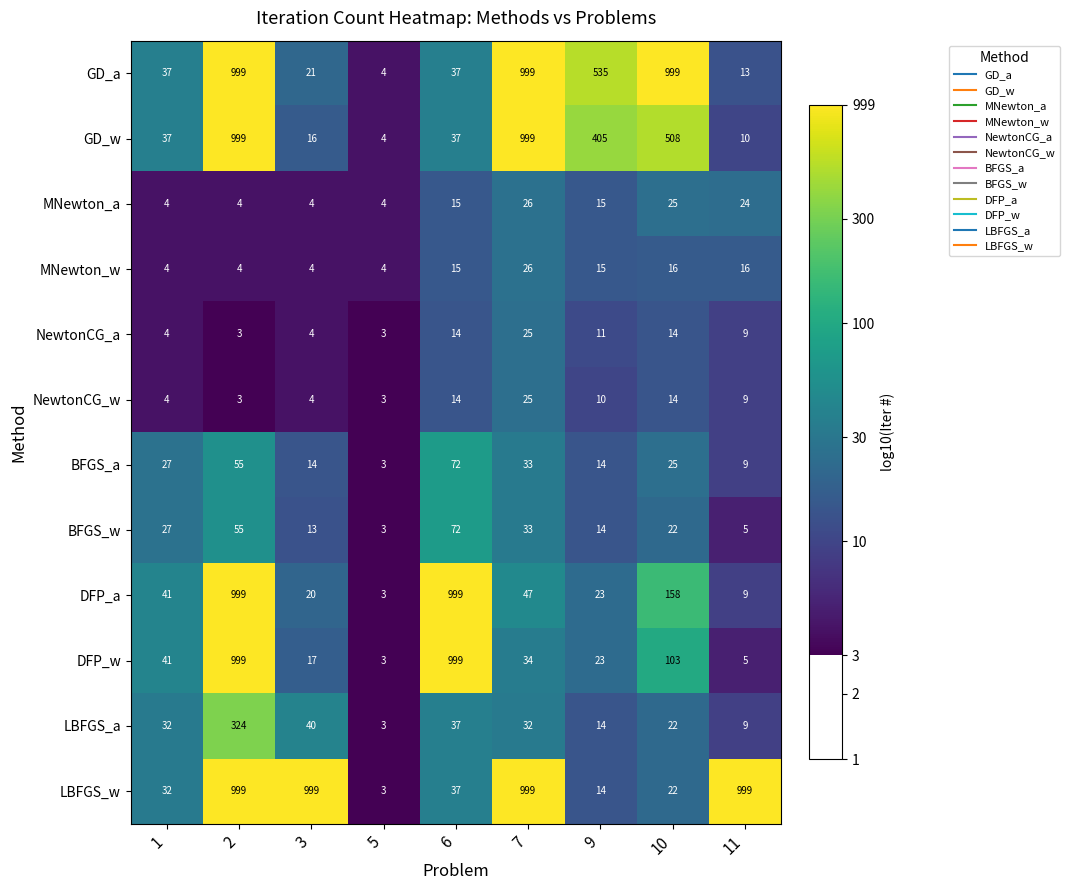

What is the highest value of the BFGS_a series?

72